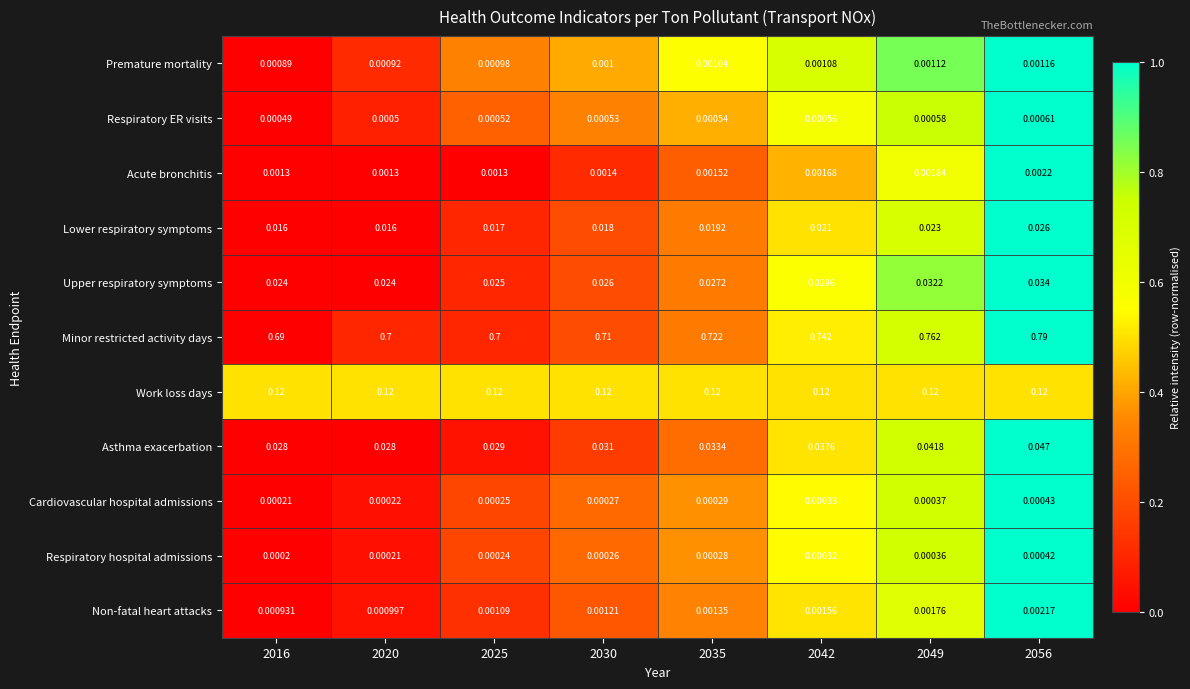

Count the number of data series in this chart.

11